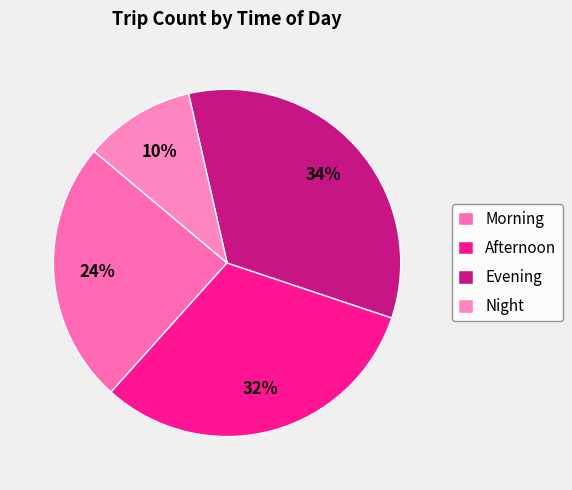

True or false: Morning accounts for 24% of the total.

True